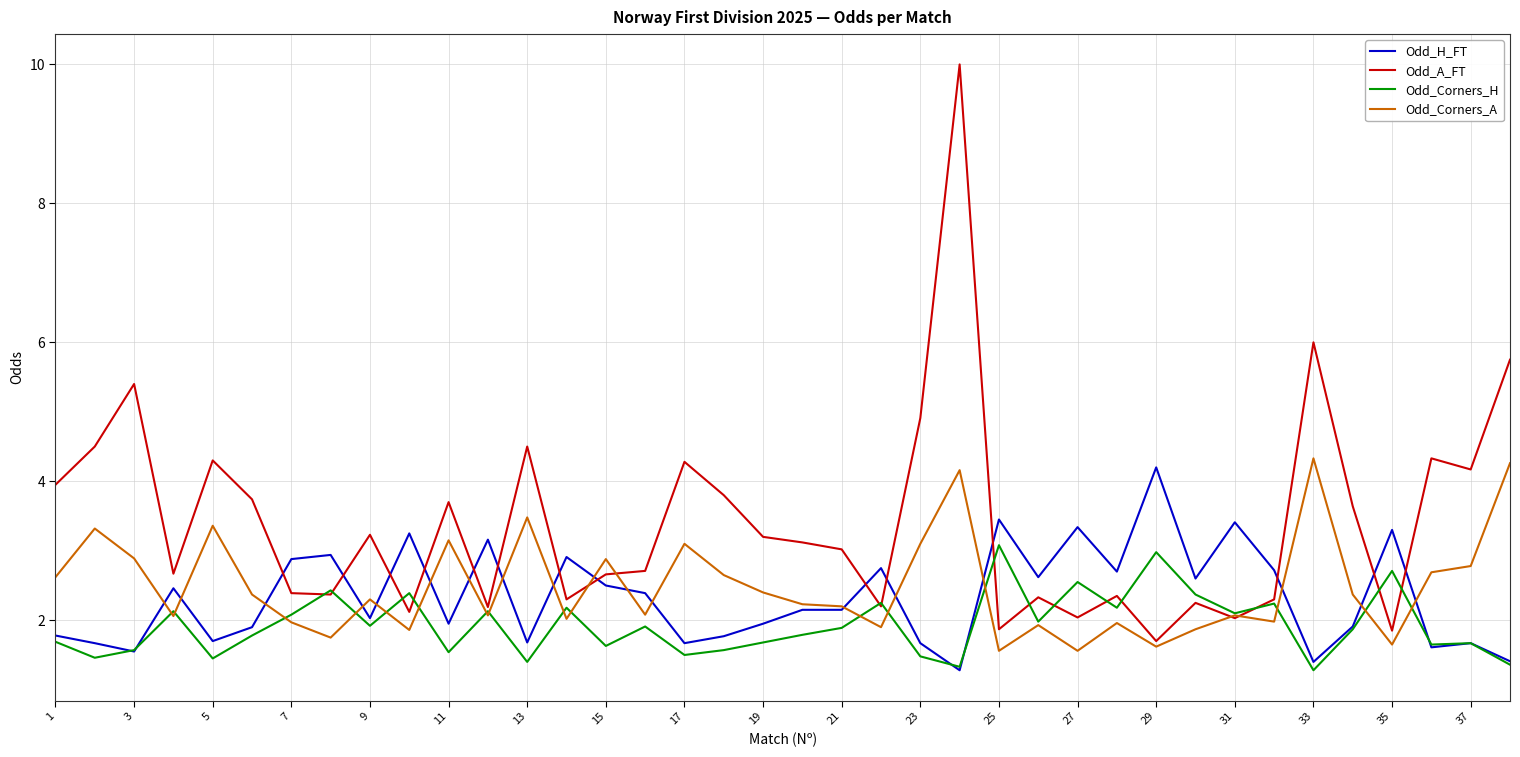

Which series has the largest range (max minus min)?

Odd_A_FT